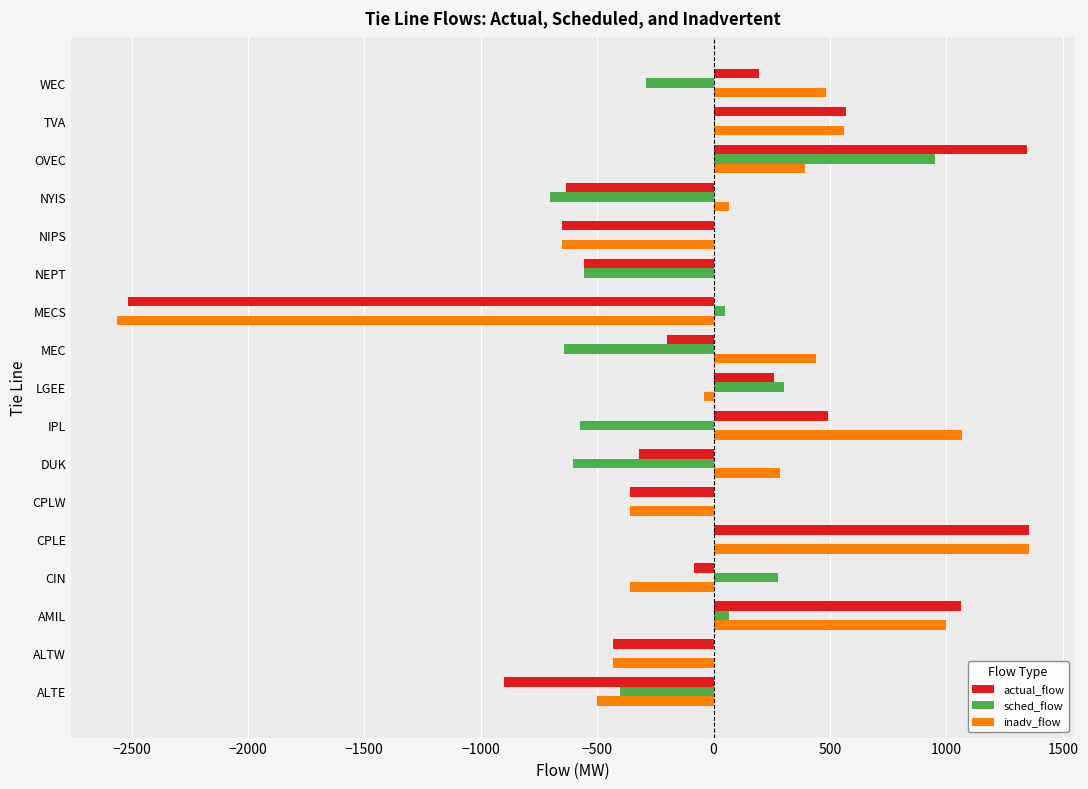

Which series changed the most between ALTE and DUK?

inadv_flow